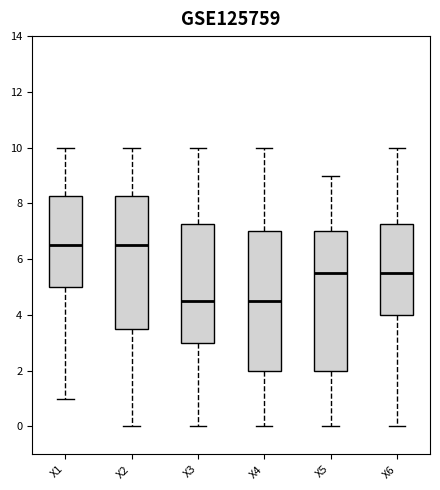

Reading left to right, read every box against the y-axis: the position of its median line, the range the box covers, and the ends of its whiskers. The values are not printed on the chart, so give them approximately, as read against the axis.

X1: median 6.6, box 5.0 to 8.2, whiskers 1.0 to 10.0
X2: median 6.6, box 3.6 to 8.2, whiskers 0.0 to 10.0
X3: median 4.6, box 3.0 to 7.2, whiskers 0.0 to 10.0
X4: median 4.6, box 2.0 to 7.0, whiskers 0.0 to 10.0
X5: median 5.6, box 2.0 to 7.0, whiskers 0.0 to 9.0
X6: median 5.6, box 4.0 to 7.2, whiskers 0.0 to 10.0